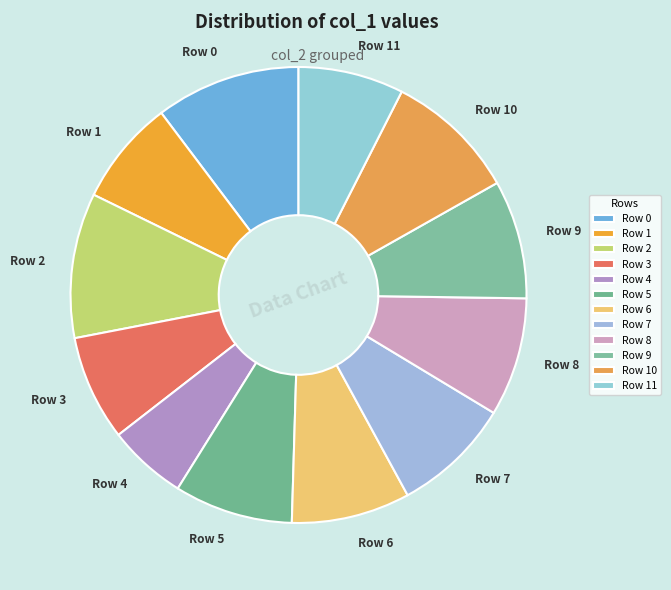

Is the sum of Row 11 and Row 0 greater than half?

No